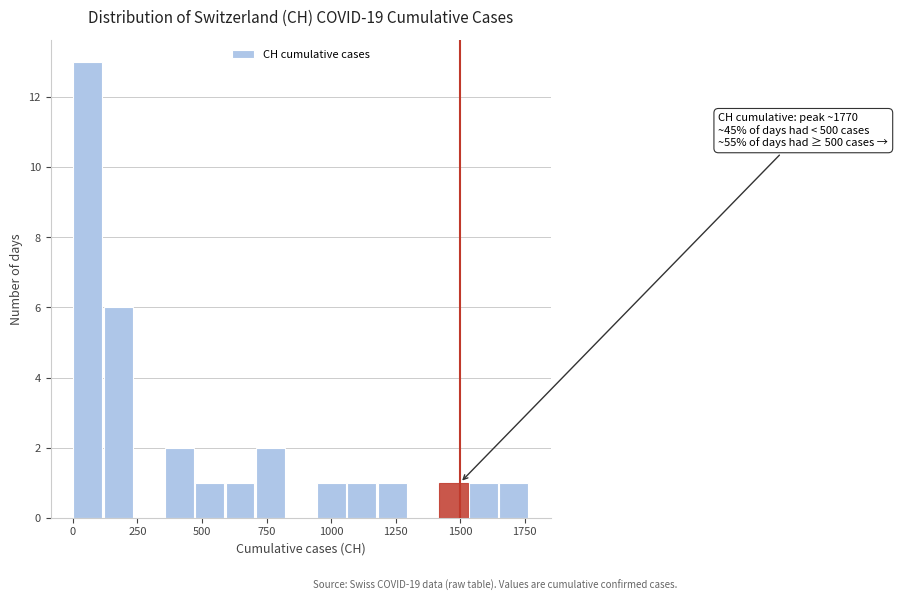

Around what value on the x-axis is the tallest bar? Give the approximate position of its centre, as read against the axis.

50